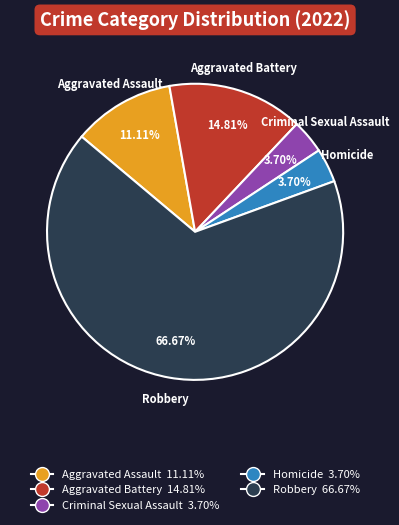

How many segments does this pie chart have?

5